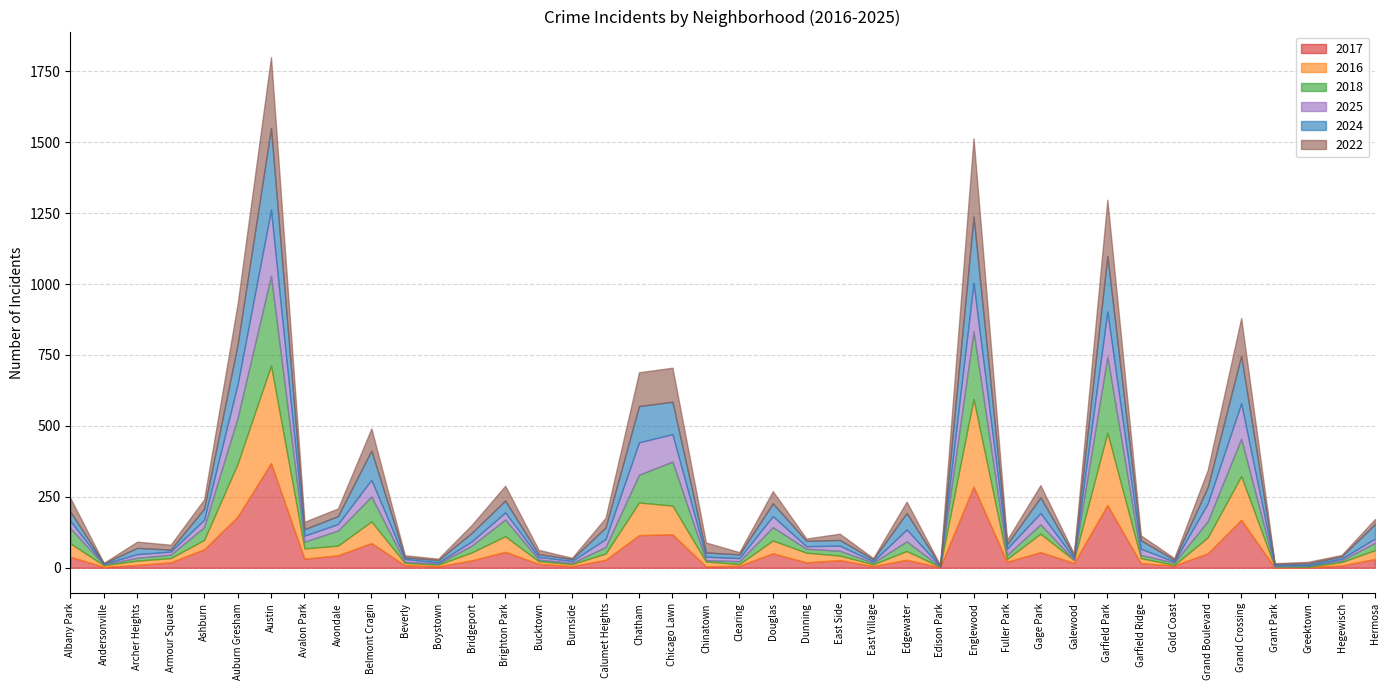

Rank the series by their maximum value, from highest to lowest.

2017, 2016, 2018, 2024, 2022, 2025